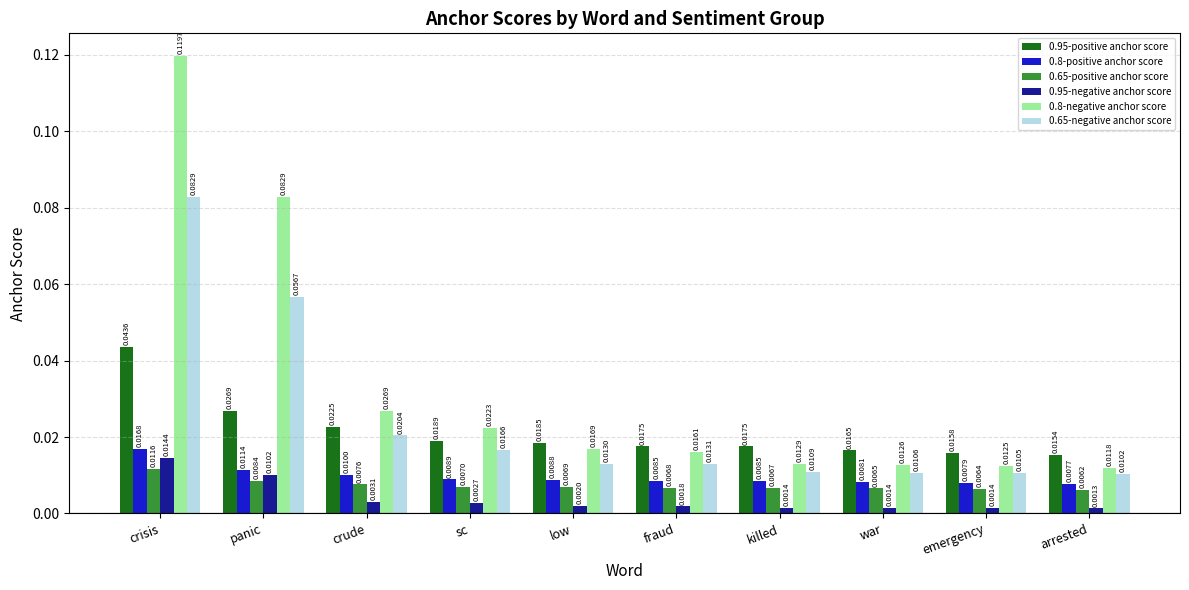

What position from the left is killed?

7